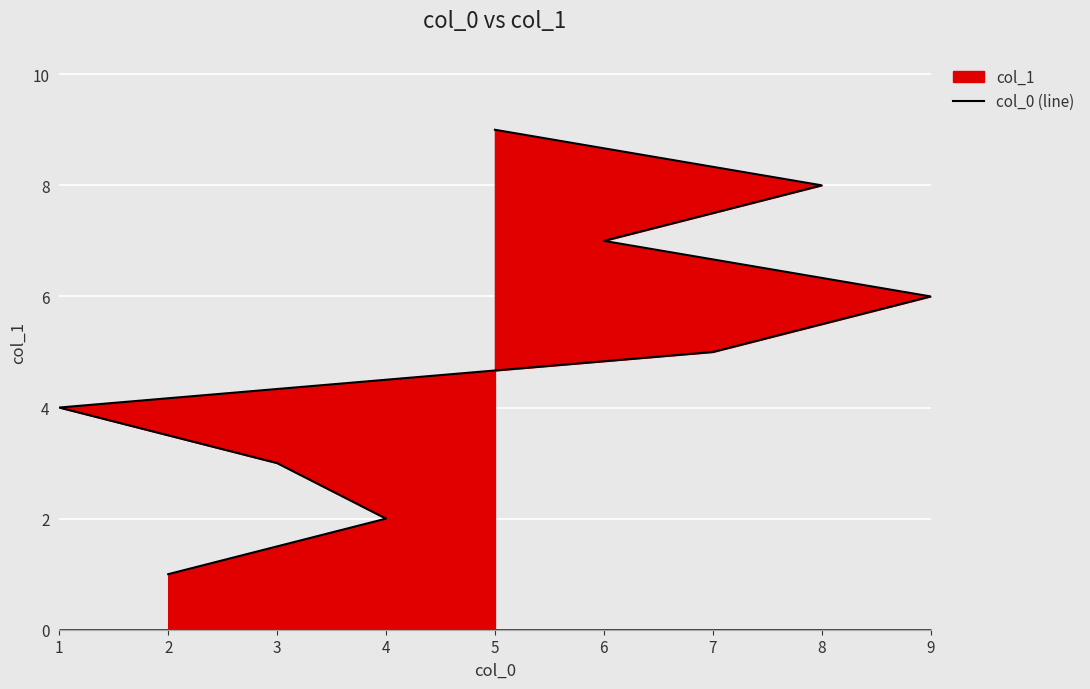

How many data points are less than 5?

4